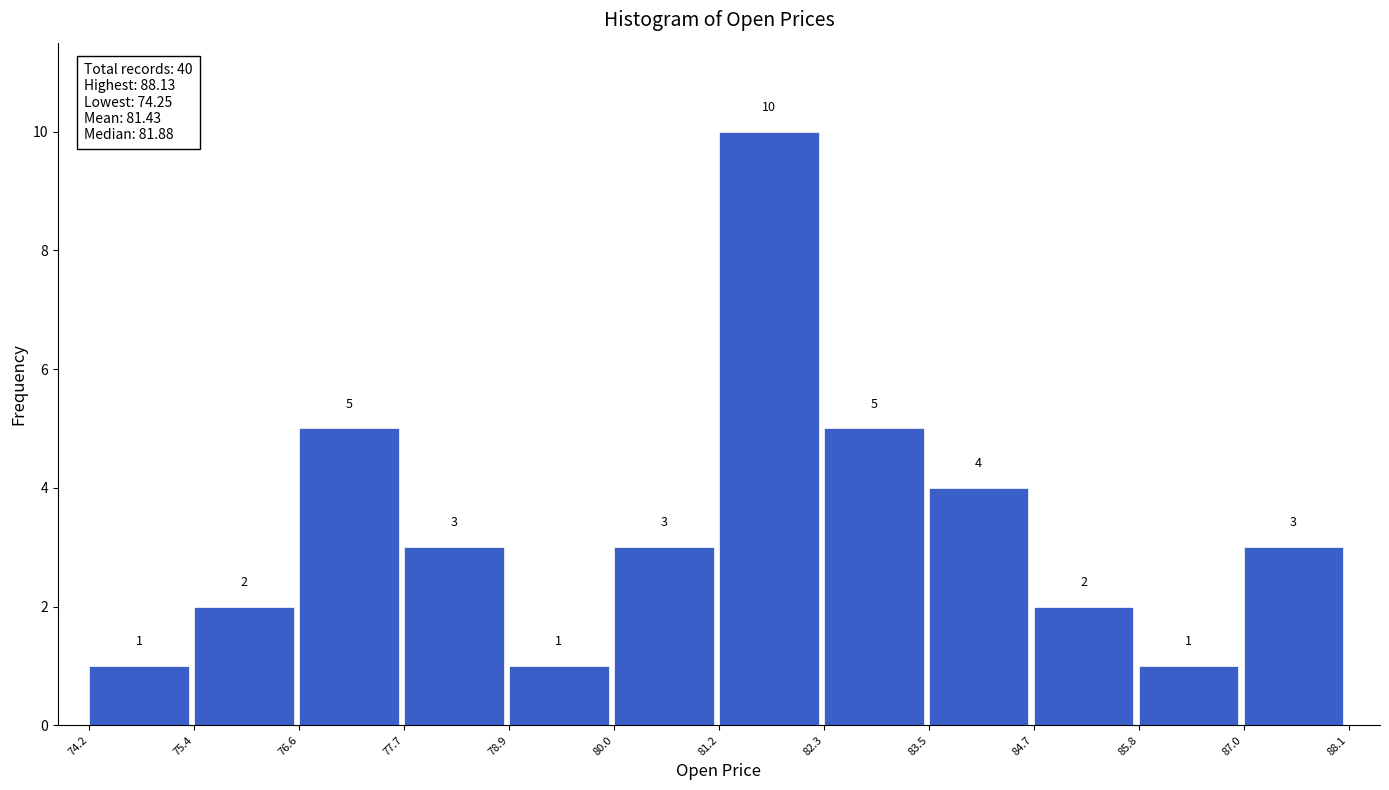

What is the height of the bar covering 76.6 to 77.7 on the x-axis?

5